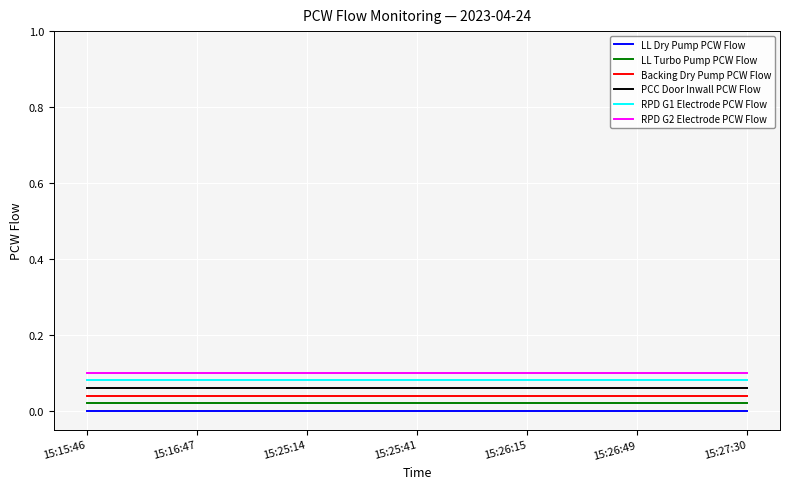

True or false: LL Dry Pump PCW Flow and LL Turbo Pump PCW Flow intersect in this chart.

False